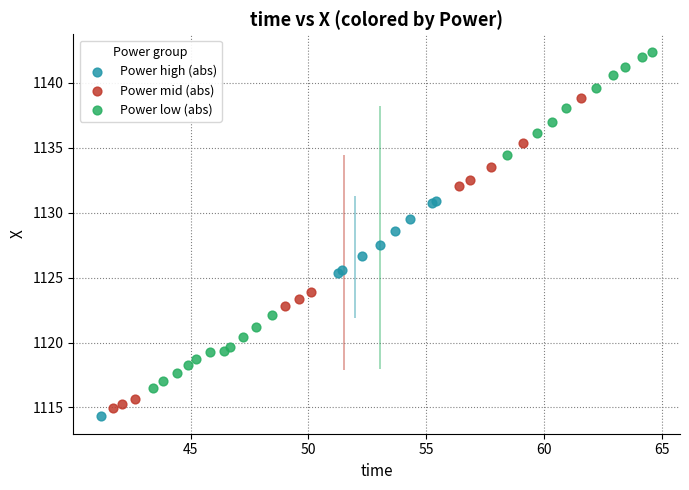

Which series has the largest Y range (max minus min)?

Power low (abs)